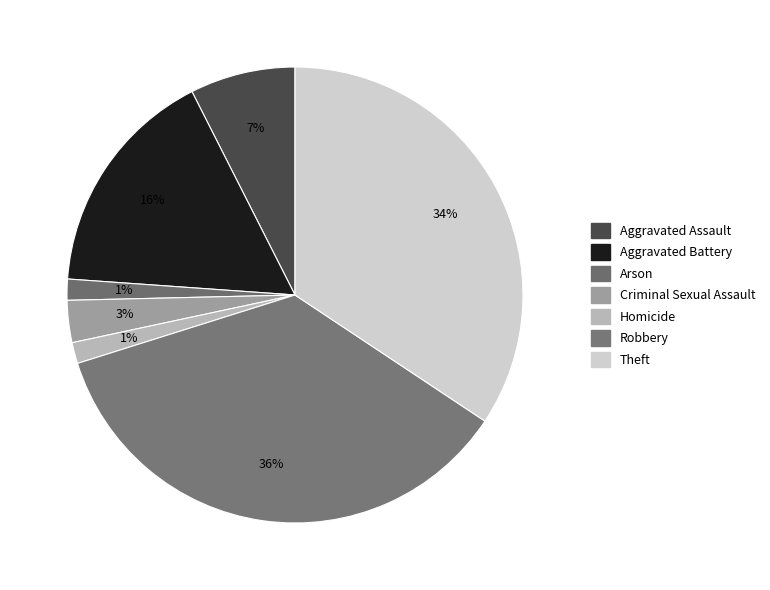

Is it true that Homicide is 1% of the pie?

True